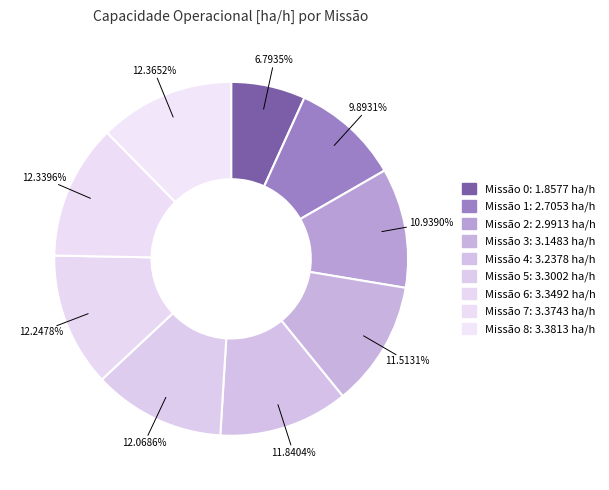

What is the largest slice in the pie chart?

8